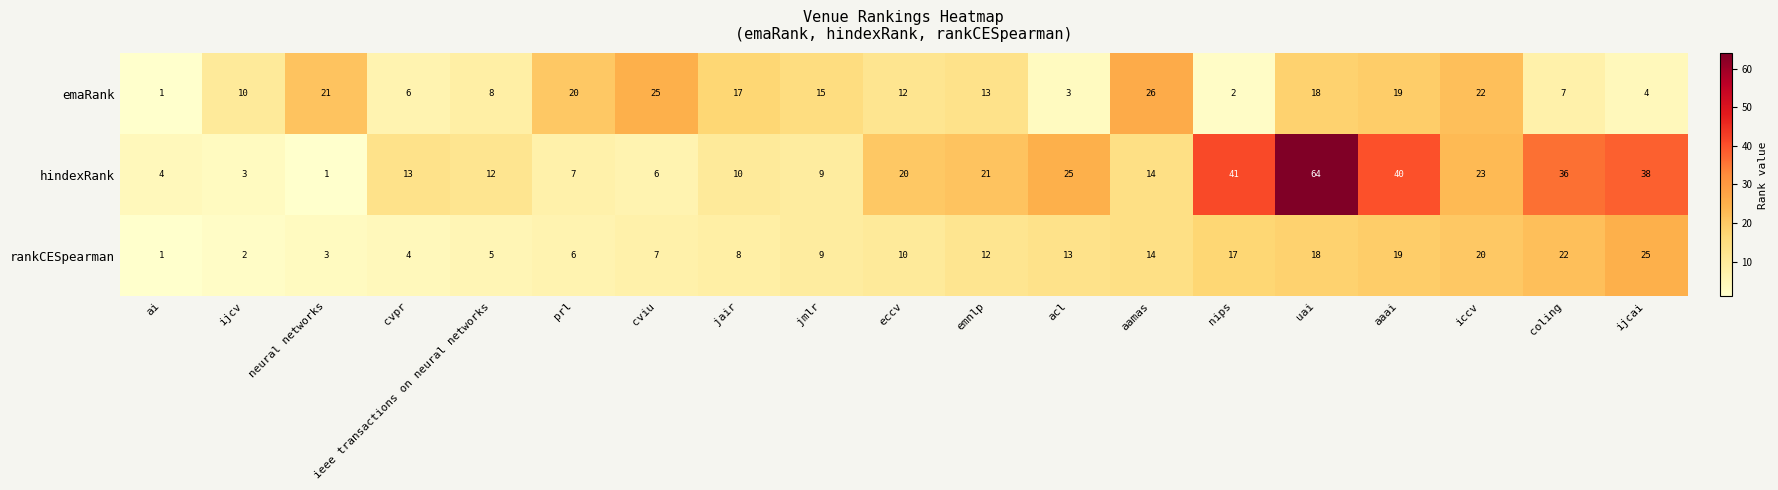

At how many categories does at least one series exceed 8?

18